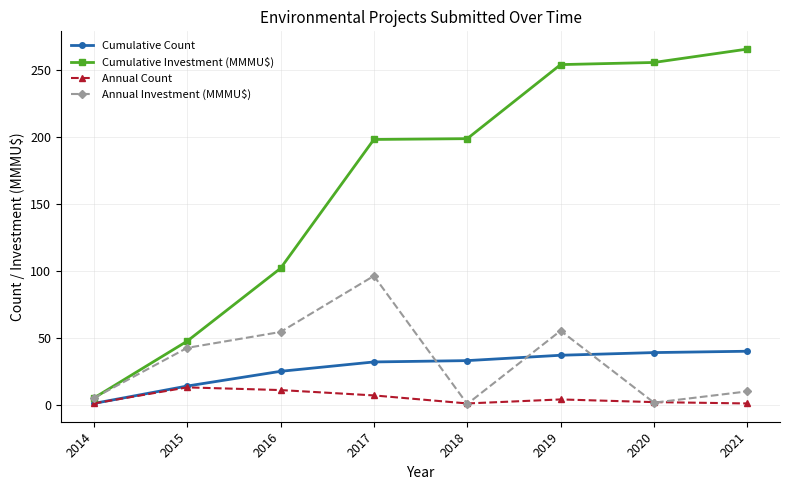

What is the difference between the maximum and second lowest values in the Cumulative Investment (MMMU$) series?

218.2